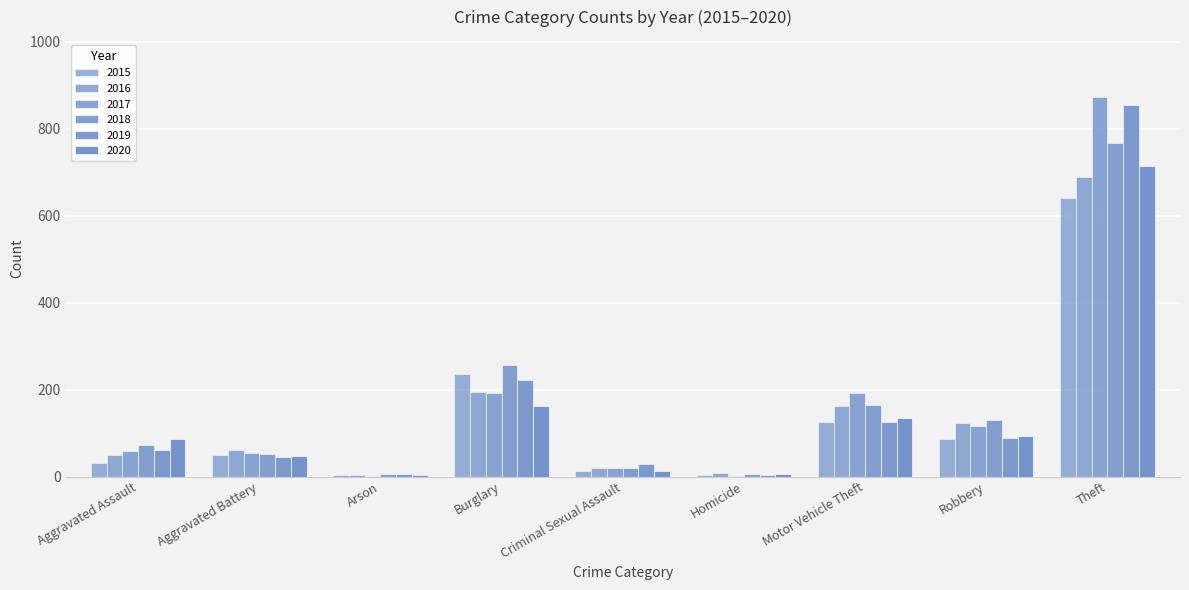

Reading left to right, list all the values displayed in this chart.

2015: Aggravated Assault=31	Aggravated Battery=50	Arson=3	Burglary=236	Criminal Sexual Assault=13	Homicide=4	Motor Vehicle Theft=125	Robbery=87	Theft=641
2016: Aggravated Assault=50	Aggravated Battery=60	Arson=3	Burglary=194	Criminal Sexual Assault=20	Homicide=8	Motor Vehicle Theft=163	Robbery=123	Theft=689
2017: Aggravated Assault=59	Aggravated Battery=54	Arson=1	Burglary=192	Criminal Sexual Assault=19	Homicide=2	Motor Vehicle Theft=191	Robbery=115	Theft=873
2018: Aggravated Assault=72	Aggravated Battery=52	Arson=6	Burglary=257	Criminal Sexual Assault=20	Homicide=5	Motor Vehicle Theft=164	Robbery=130	Theft=767
2019: Aggravated Assault=61	Aggravated Battery=45	Arson=5	Burglary=221	Criminal Sexual Assault=29	Homicide=3	Motor Vehicle Theft=125	Robbery=89	Theft=855
2020: Aggravated Assault=87	Aggravated Battery=48	Arson=4	Burglary=163	Criminal Sexual Assault=12	Homicide=6	Motor Vehicle Theft=134	Robbery=94	Theft=713